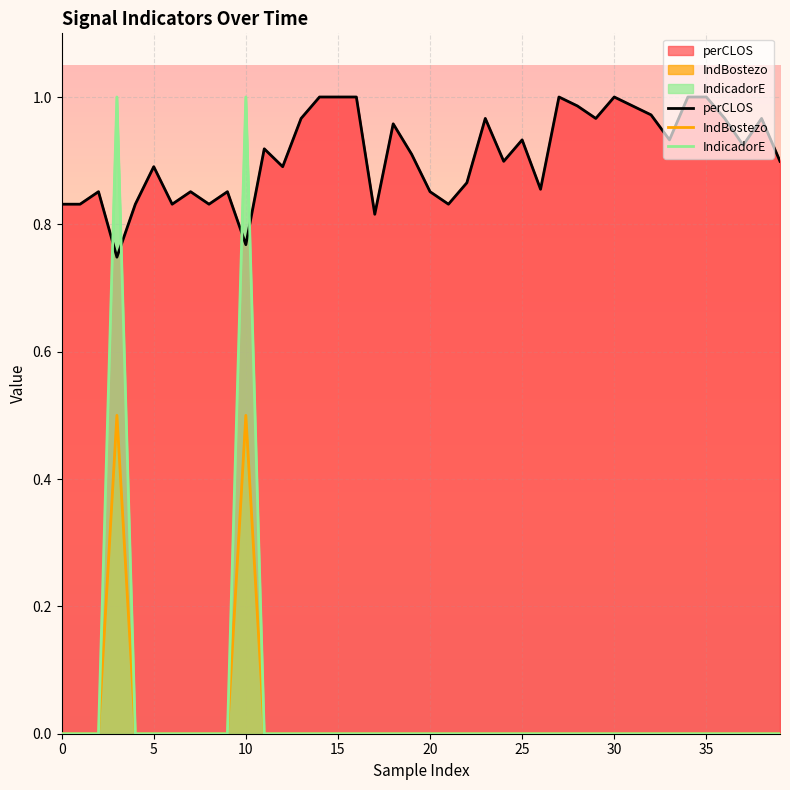

Reading left to right, list all the values displayed in this chart.

perCLOS: 0.8	0.8	0.9	0.7	0.8	0.9	0.8	0.9	0.8	0.9	0.8	0.9	0.9	1.0	1.0	1.0	1.0	0.8	1.0	0.9	0.9	0.8	0.9	1.0	0.9	0.9	0.9	1.0	1.0	1.0	1.0	1.0	1.0	0.9	1.0	1.0	1.0	0.9	1.0	0.9
IndBostezo: 0.0	0.0	0.0	0.5	0.0	0.0	0.0	0.0	0.0	0.0	0.5	0.0	0.0	0.0	0.0	0.0	0.0	0.0	0.0	0.0	0.0	0.0	0.0	0.0	0.0	0.0	0.0	0.0	0.0	0.0	0.0	0.0	0.0	0.0	0.0	0.0	0.0	0.0	0.0	0.0
IndicadorE: 0.0	0.0	0.0	1.0	0.0	0.0	0.0	0.0	0.0	0.0	1.0	0.0	0.0	0.0	0.0	0.0	0.0	0.0	0.0	0.0	0.0	0.0	0.0	0.0	0.0	0.0	0.0	0.0	0.0	0.0	0.0	0.0	0.0	0.0	0.0	0.0	0.0	0.0	0.0	0.0